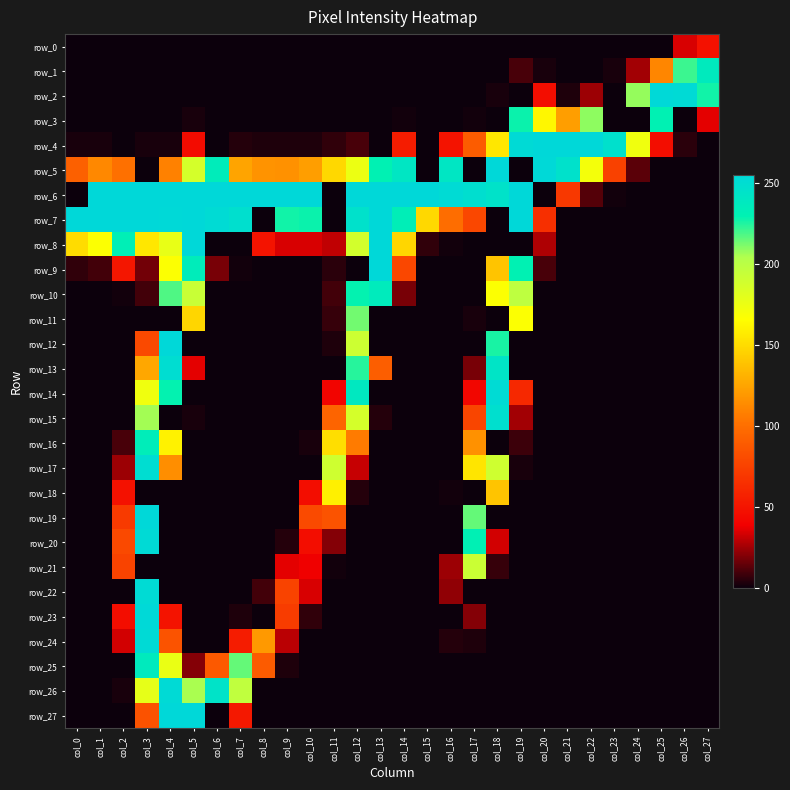

What is the difference between the maximum and second lowest values in the row_24 series?

253